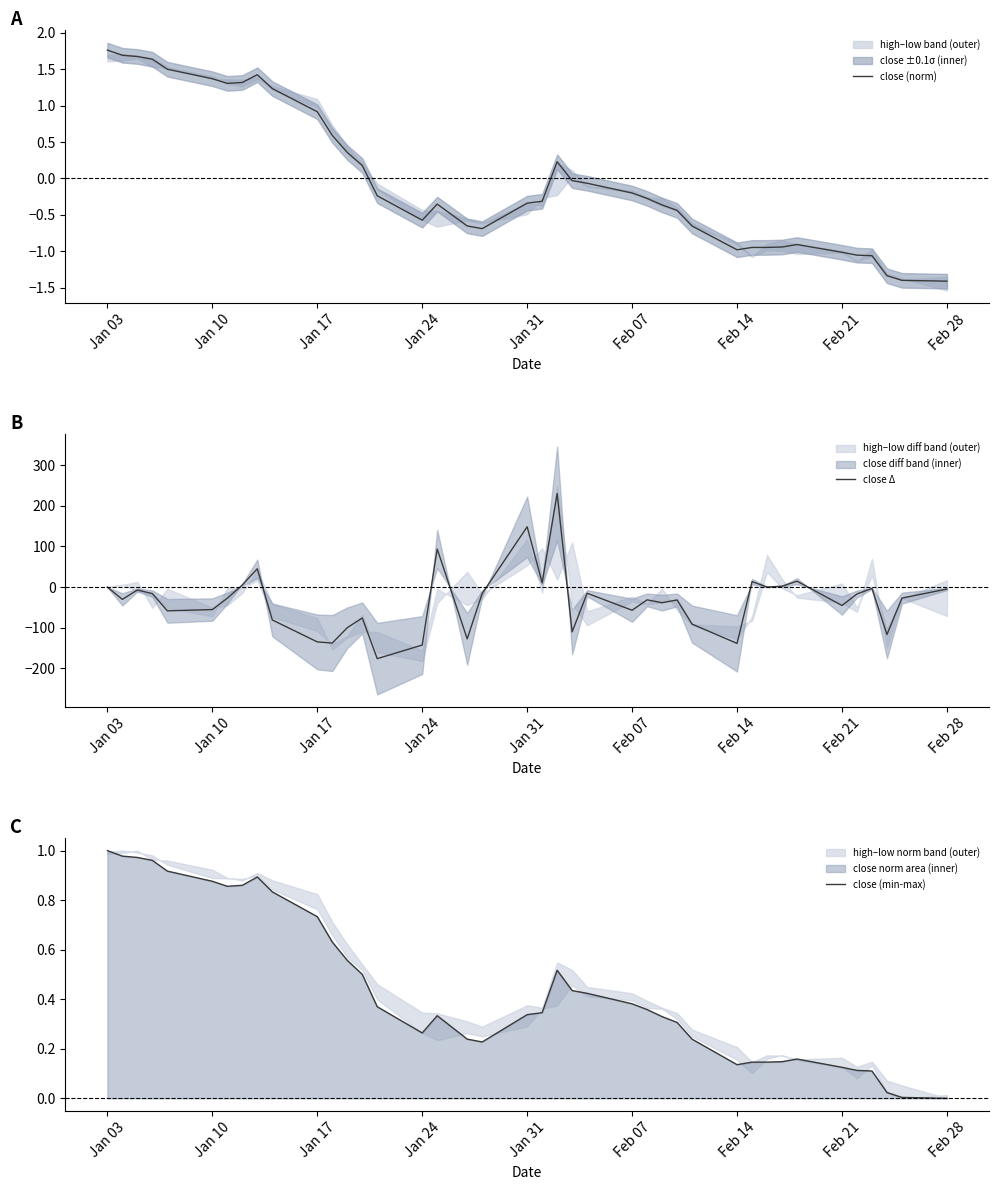

What is the maximum value for close Δ?

230.2